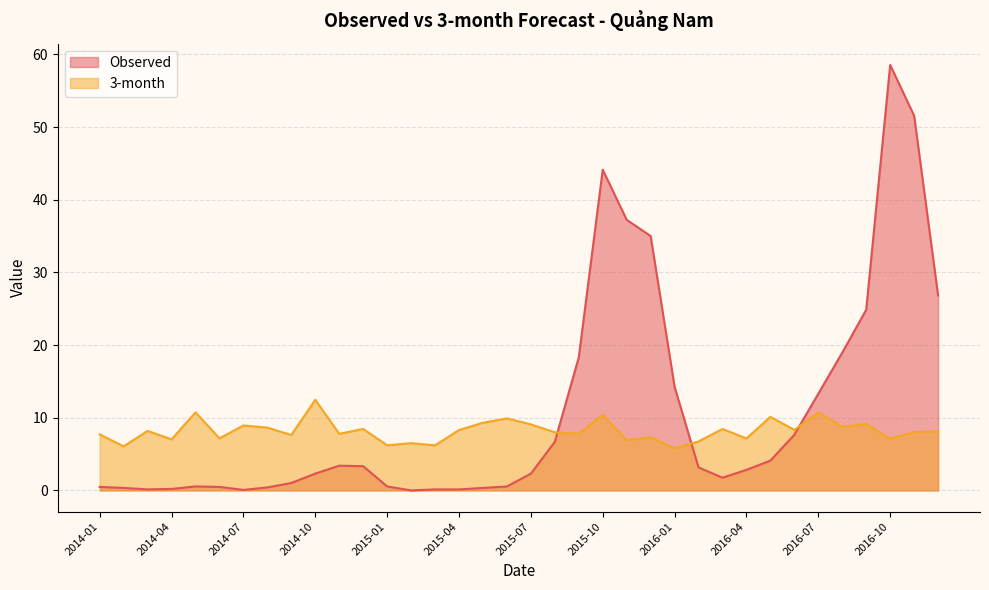

What is the approximate value of 3-month at 2015-07?

9.1